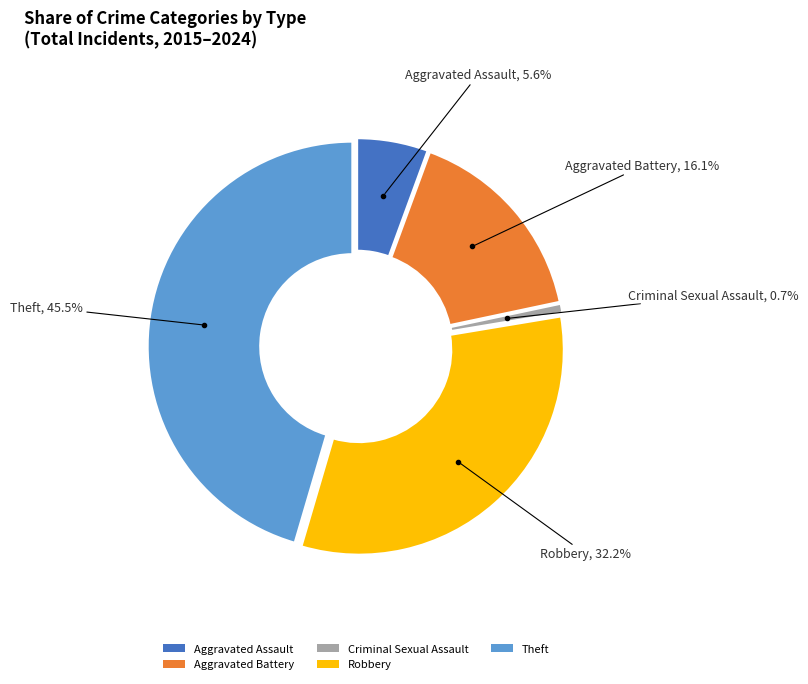

The Theft slice represents 35% of the pie. True or false?

False